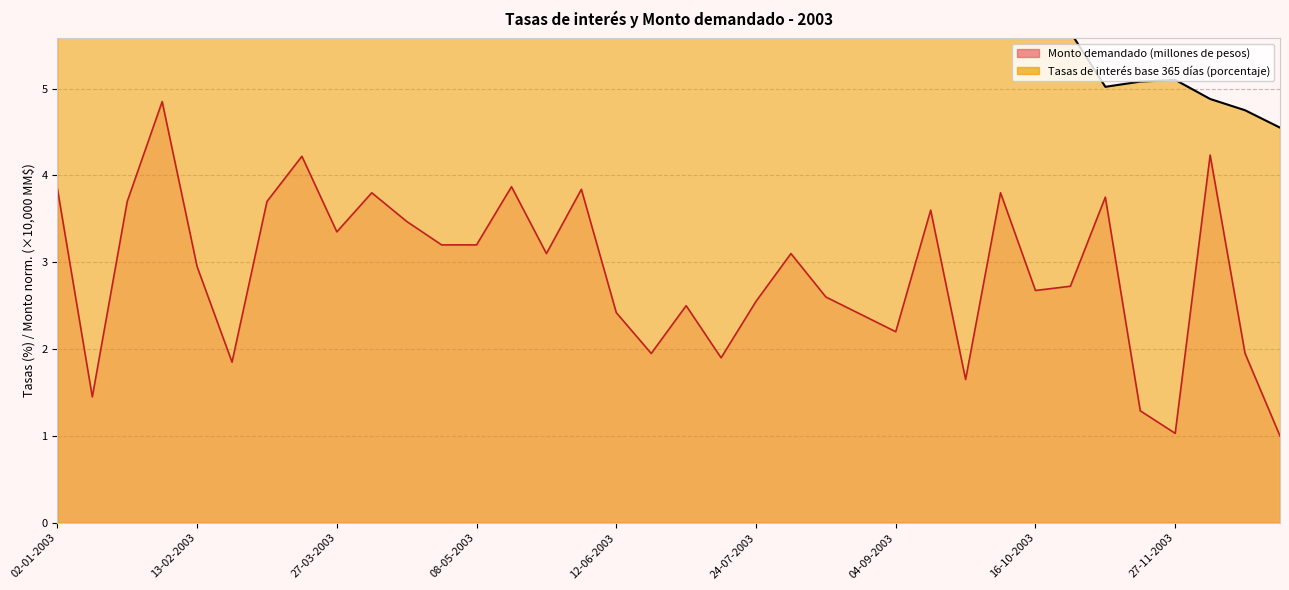

How many lines are shown in the chart?

2